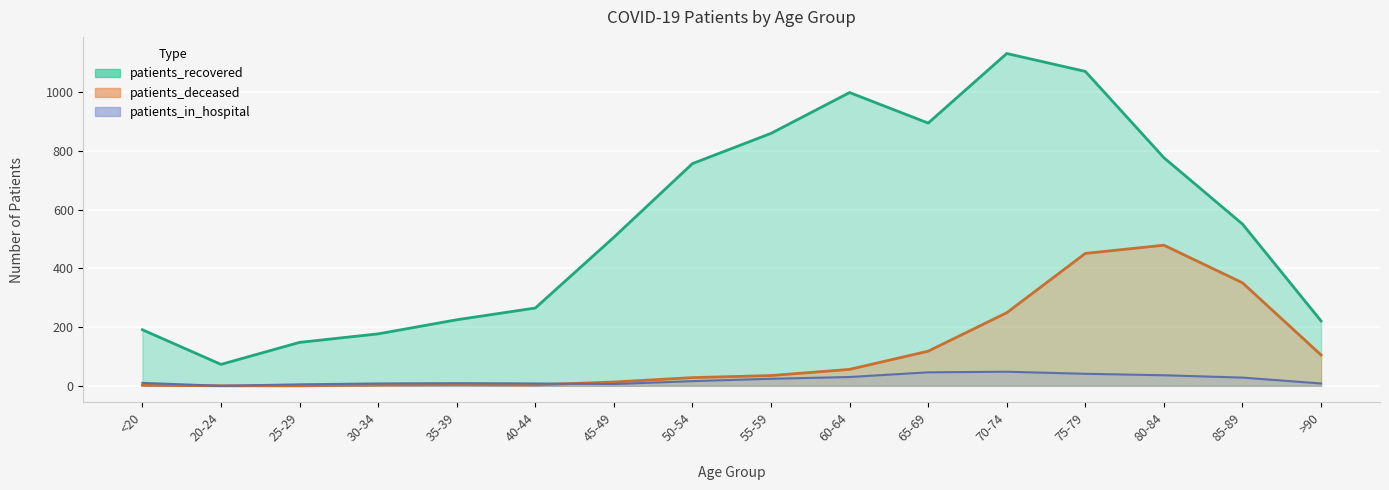

Reading left to right, transcribe all the data shown in this chart.

patients_recovered: 191	73	148	177	225	265	506	757	860	999	895	1132	1071	777	551	221
patients_deceased: 2	0	0	3	4	3	13	28	35	56	118	249	451	479	351	105
patients_in_hospital: 10	0	5	8	9	8	6	16	24	30	46	48	41	36	28	8